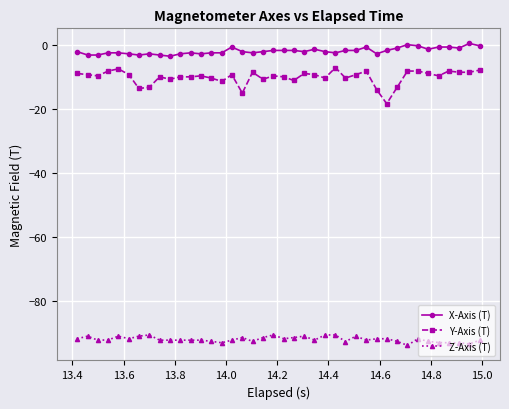

What is the value of the X-Axis (T) point at the 16th from the left?

-0.7